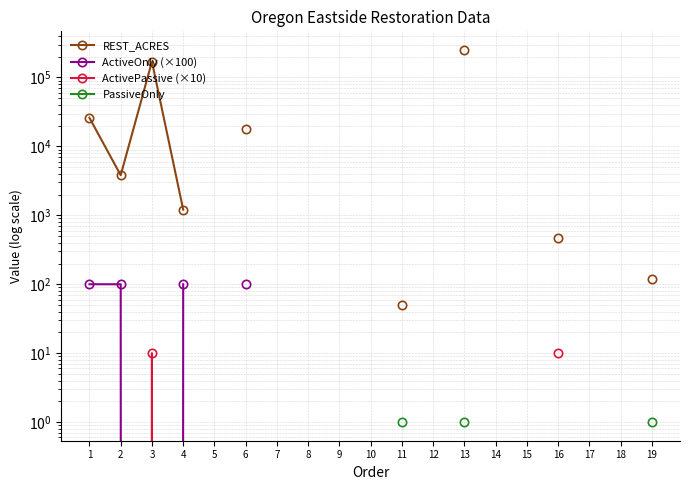

At which category is the sum across all series the highest?

13